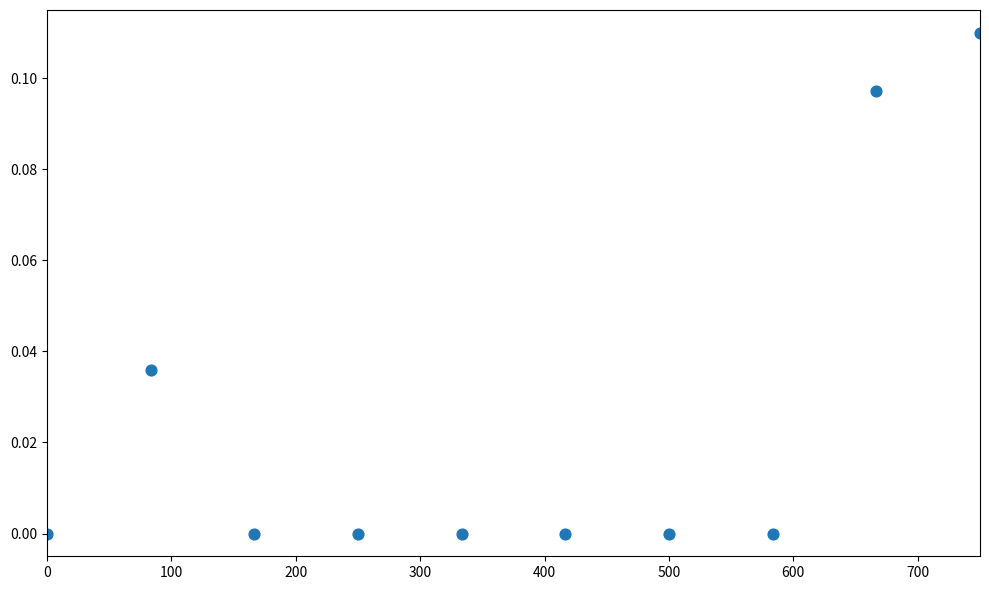

What is the average X value?

375.0